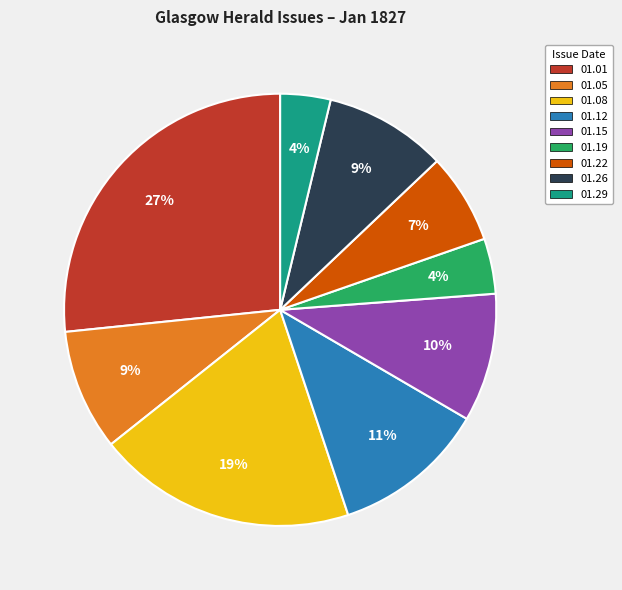

Is there a majority slice in this chart?

No